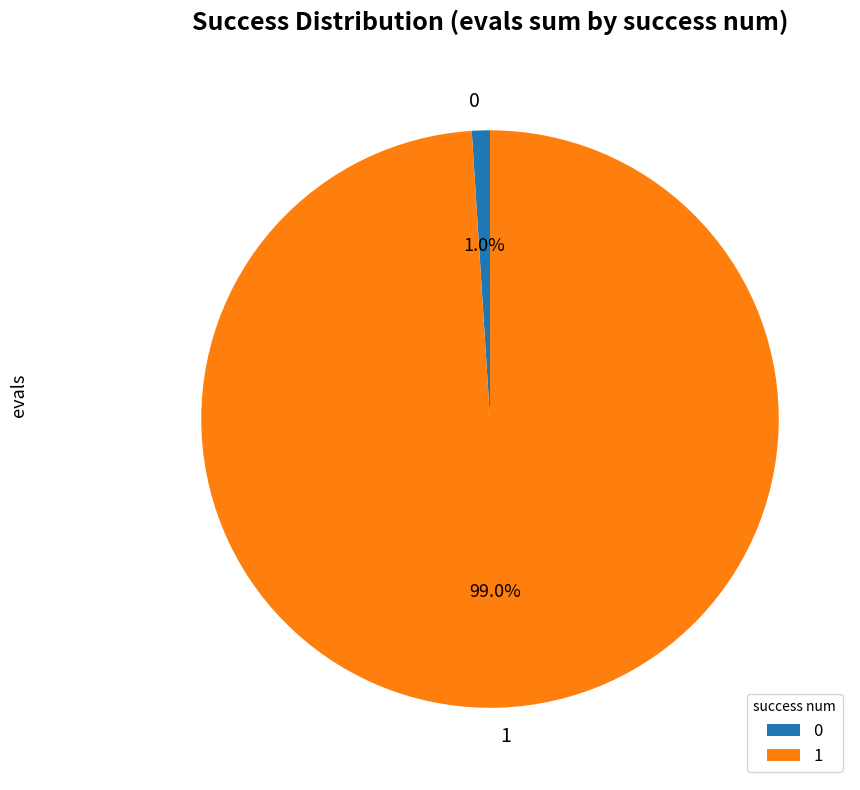

To the nearest percent, what is the combined percentage of 0 and 1?

100%